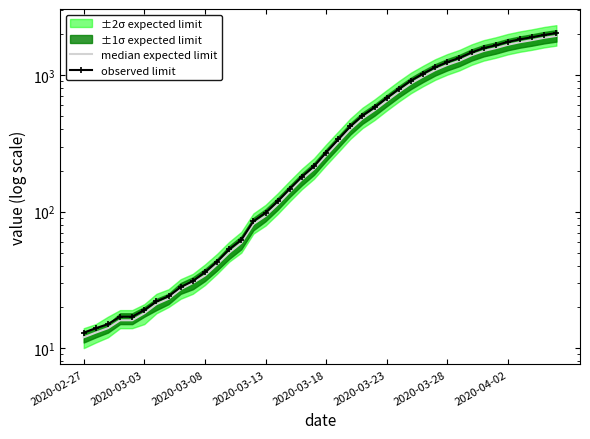

What is the total value across all series at 12?

103